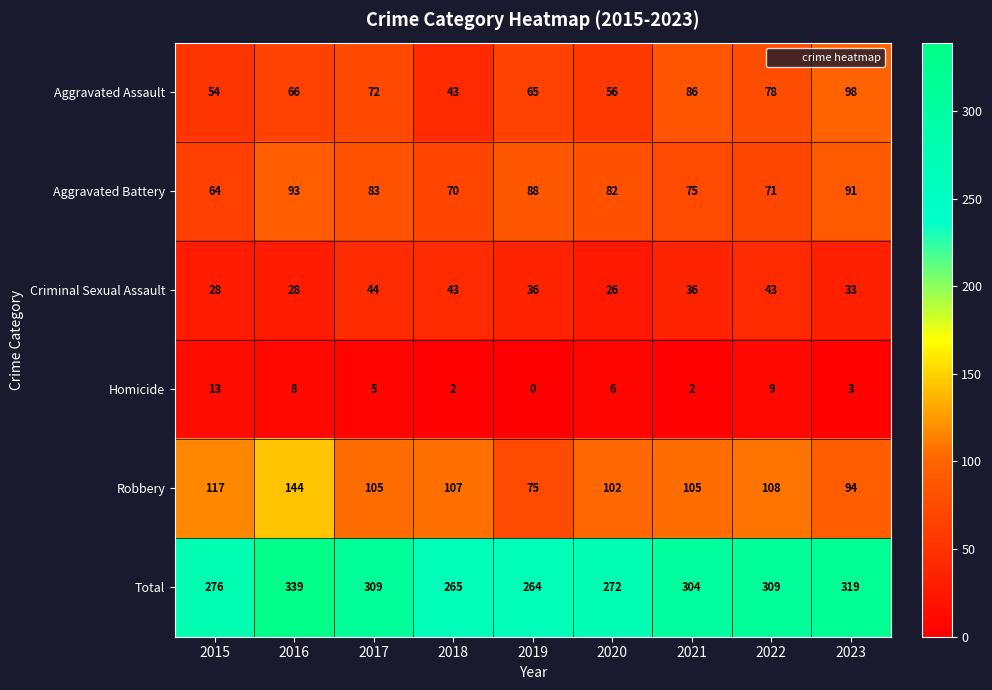

At 2015, list the series in order from smallest to largest.

Homicide, Criminal Sexual Assault, Aggravated Assault, Aggravated Battery, Robbery, Total